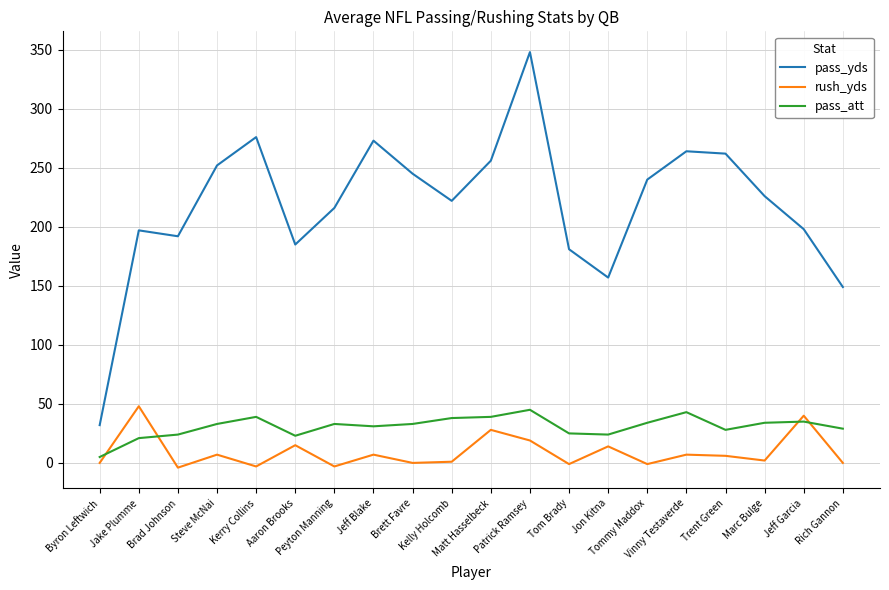

Which category has the lowest value in the pass_att series?

Byron Leftwich